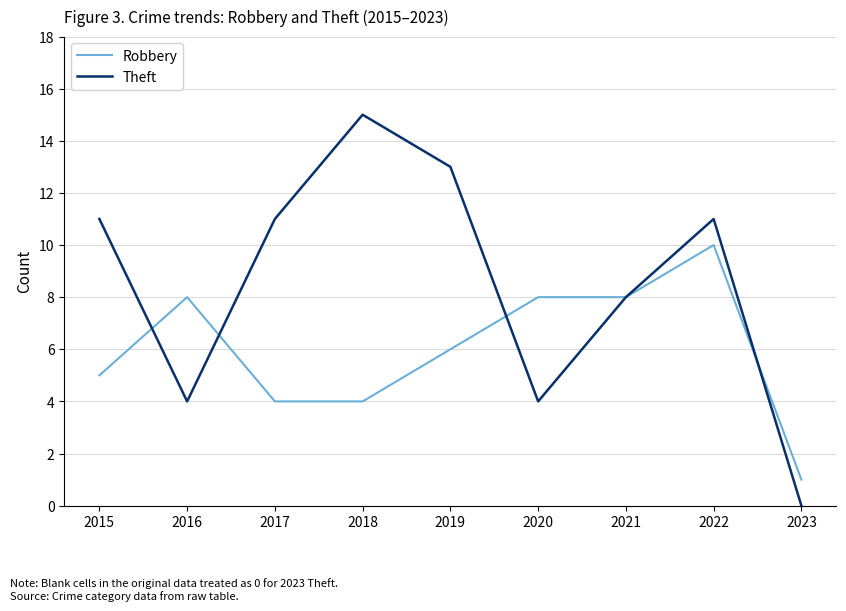

Rank the series by their maximum value, from highest to lowest.

Theft, Robbery